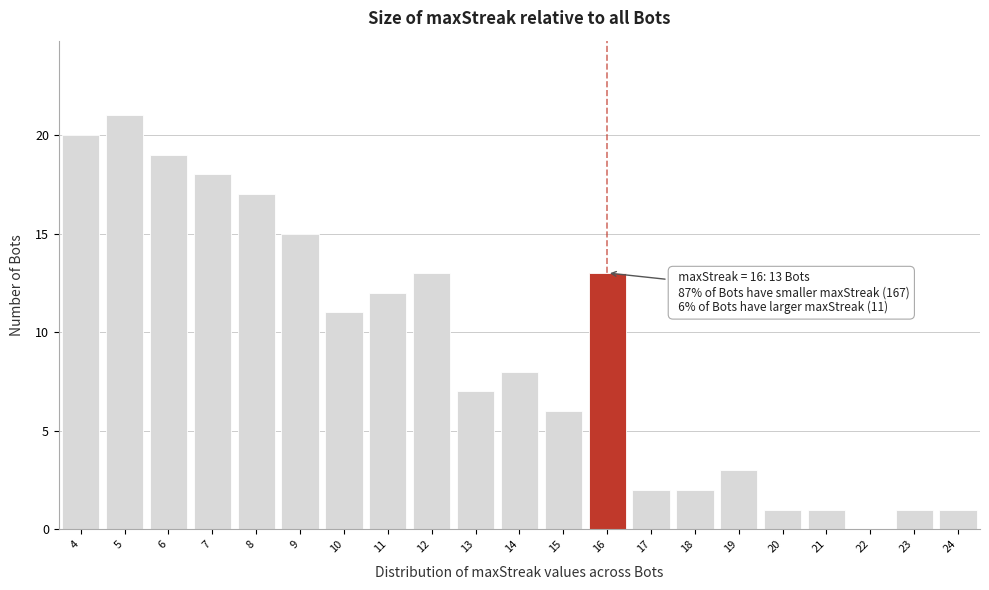

Over which range of the x-axis is the bar tallest?

4.5 to 5.5